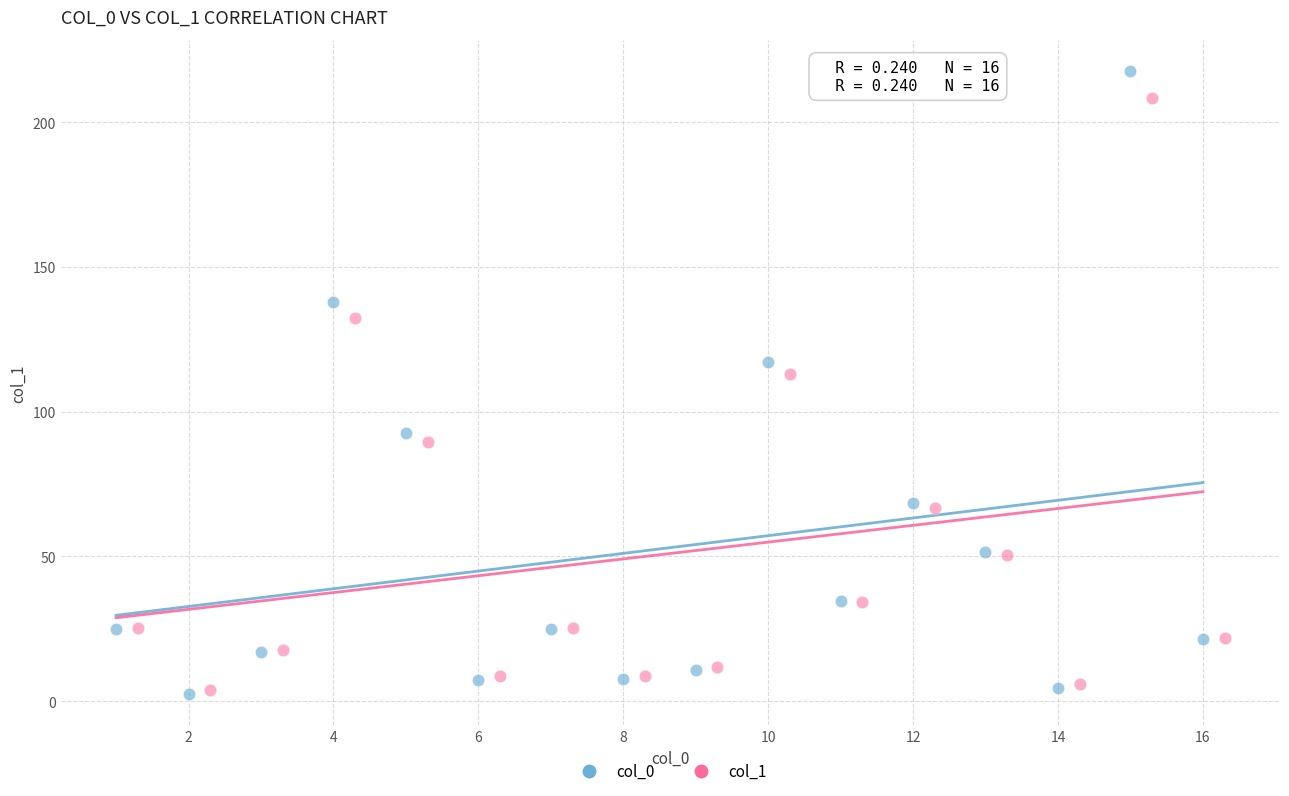

Which series has the largest Y range (max minus min)?

col_0